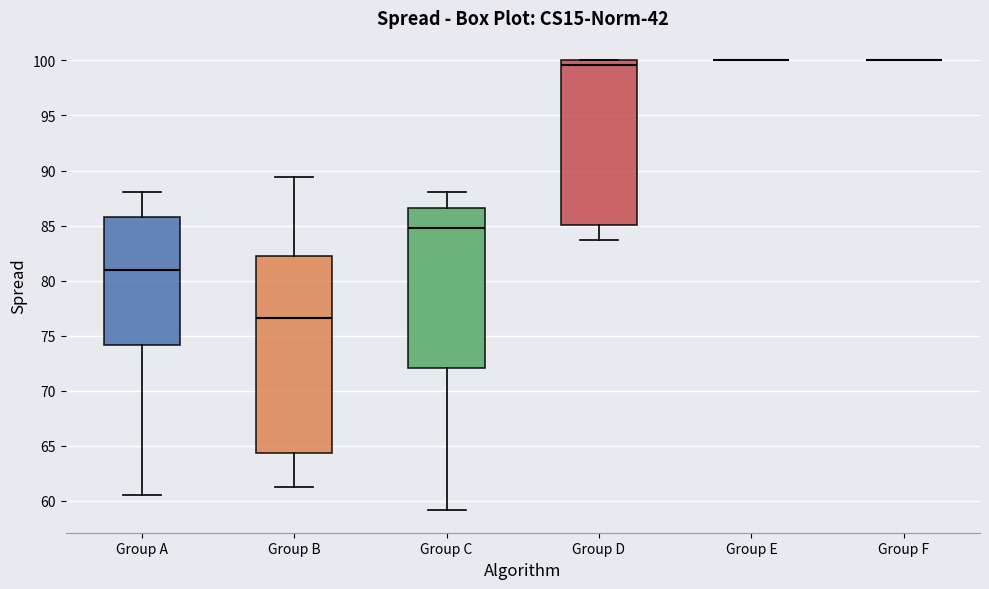

Comparing the boxes themselves (not the whiskers), which one is the tallest?

Group B